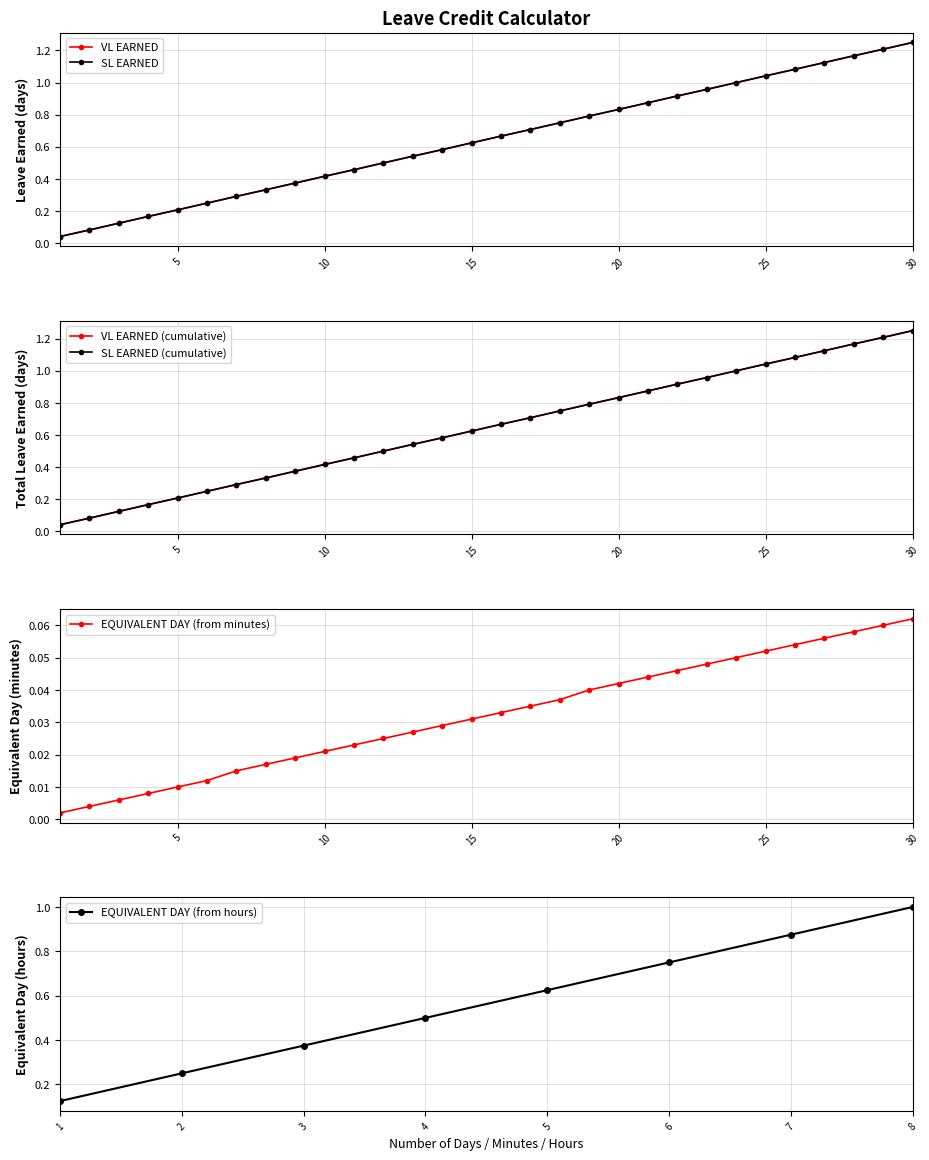

The SL EARNED series shows 0.7 at 16. True or false?

True